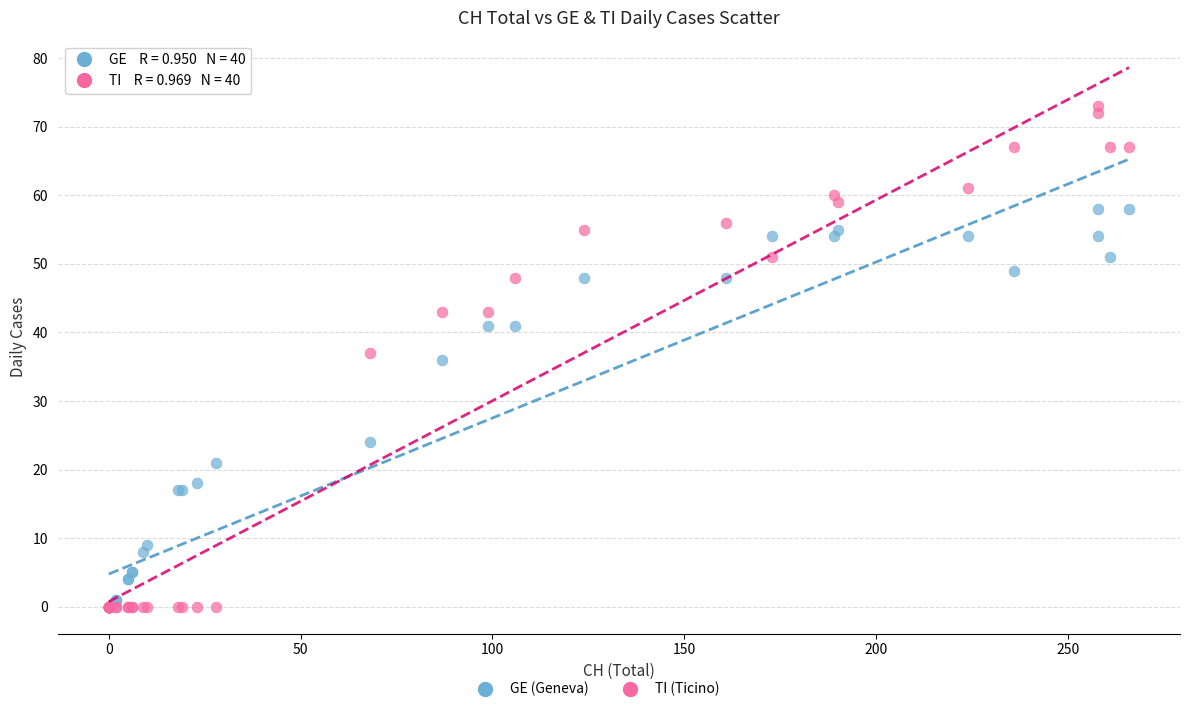

In the GE (Geneva) series, what Y value is closest to 29?

24